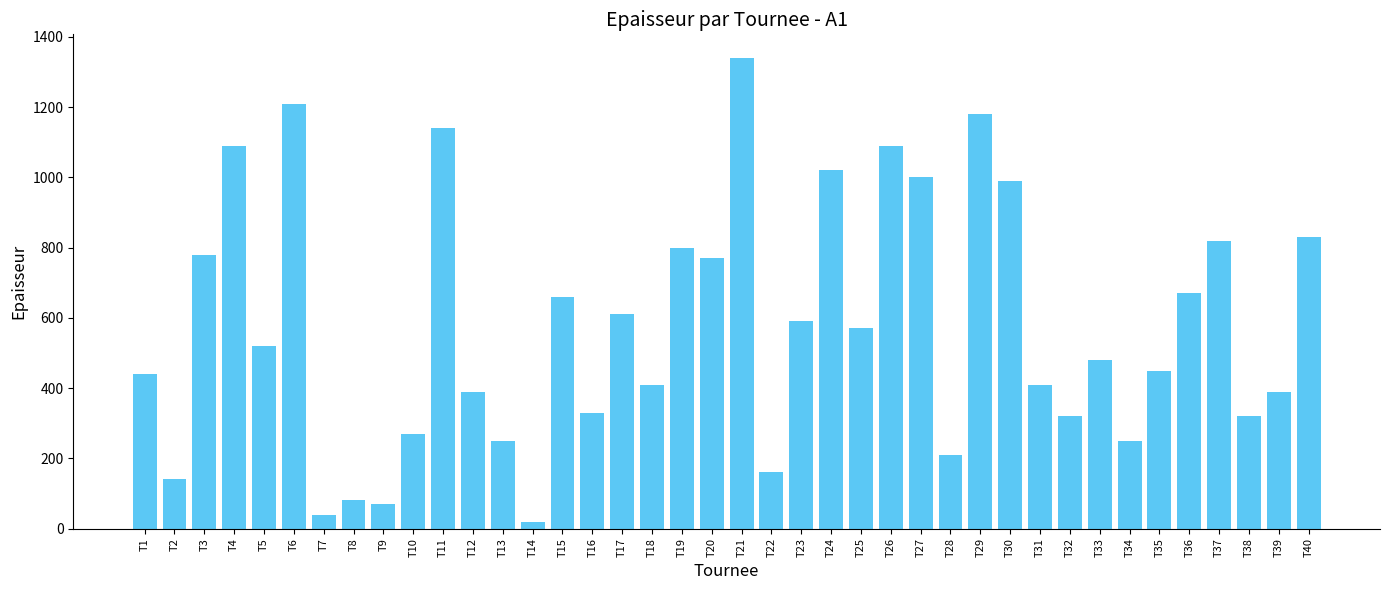

At which category does the chart reach its minimum across all series?

T14